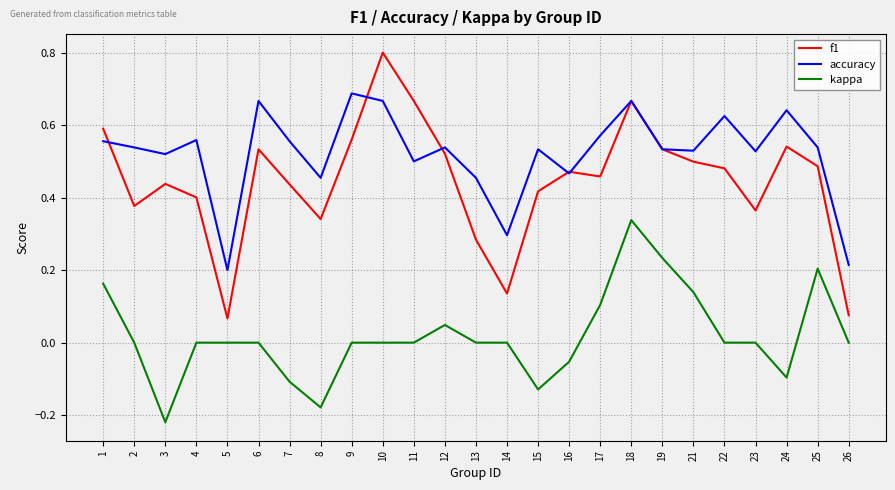

True or false: kappa and f1 cross at least once.

False